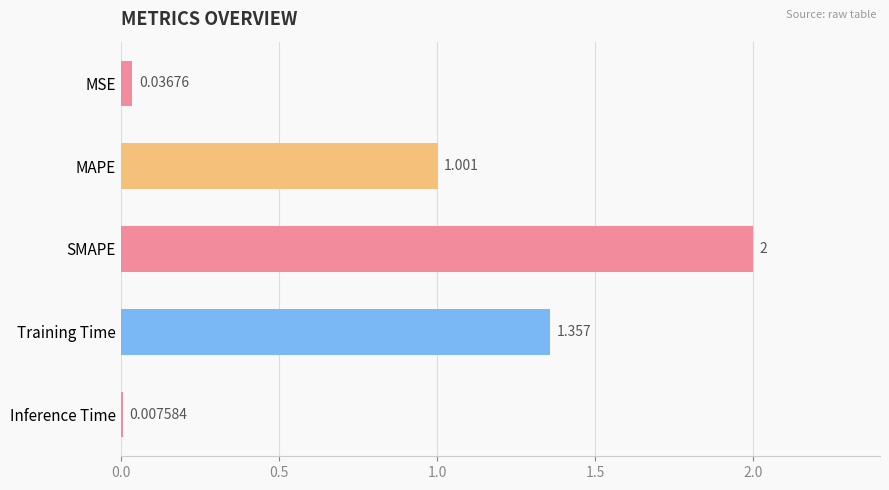

What is the label of the 3rd bar from the top?

SMAPE